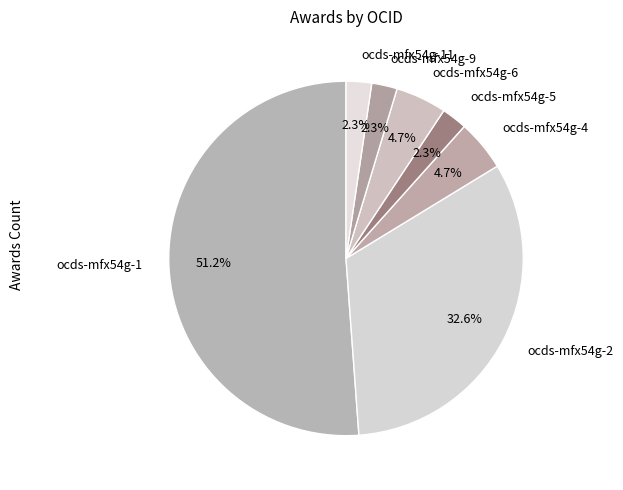

What percentage is the ocds-mfx54g-2 slice, to the nearest percent?

33%